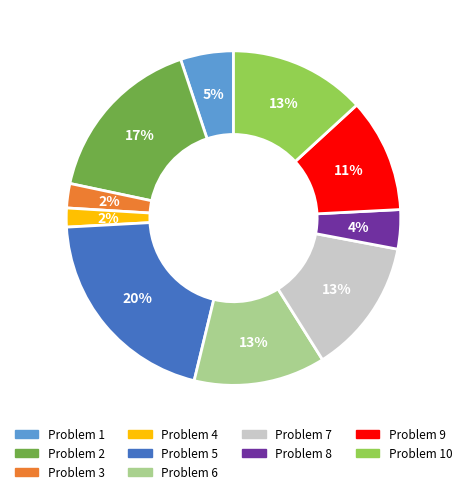

Is there any slice that represents more than half of the pie?

No